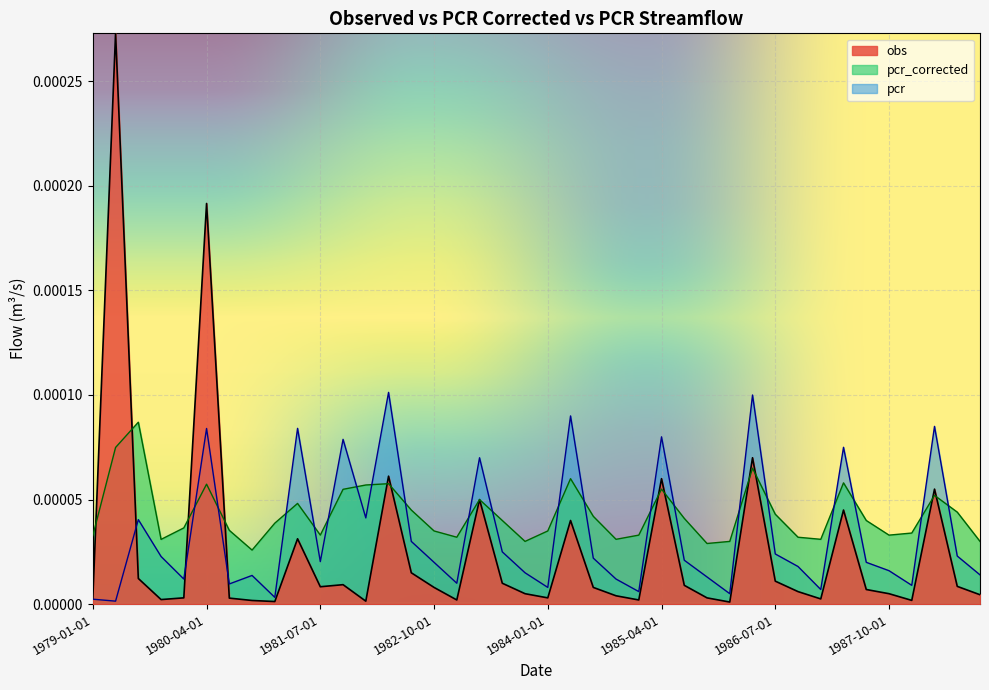

Does the chart display data point markers on the line(s)?

No